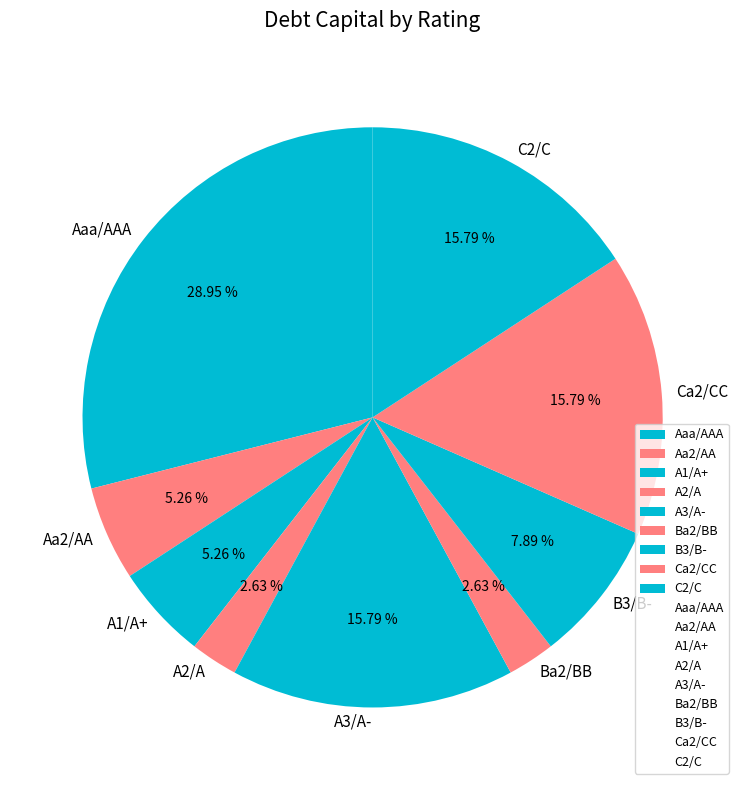

What percentage is the Ca2/CC slice, to the nearest percent?

16%